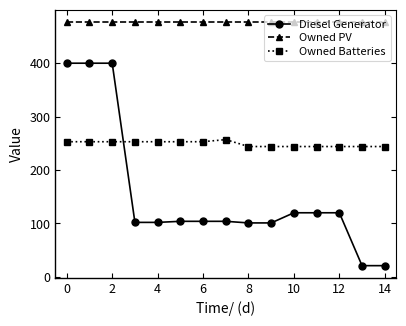

What is the lowest value of the Owned Batteries series?

244